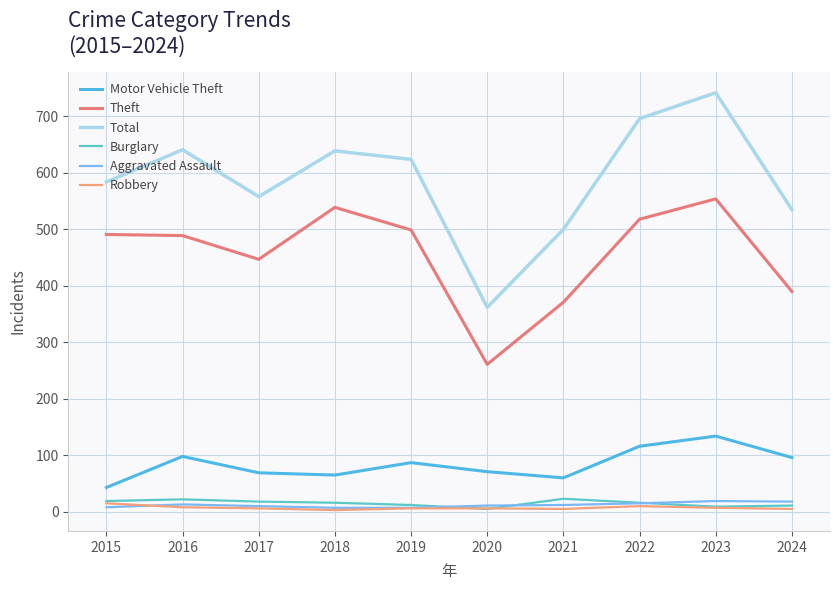

Is it true that Total equals 1074 at 2019?

False